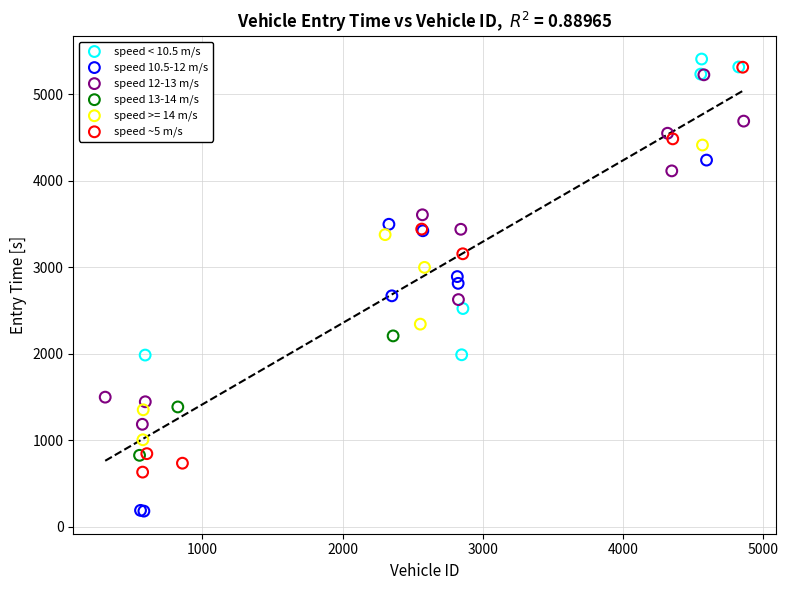

Which series contains the lowest Y value?

speed 10.5-12 m/s